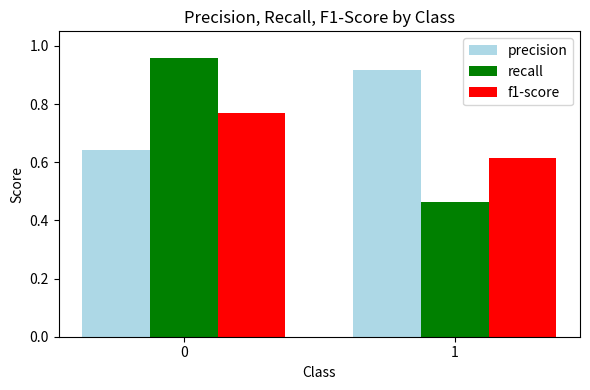

What is the sum of the recall values at 0 and 1?

1.4